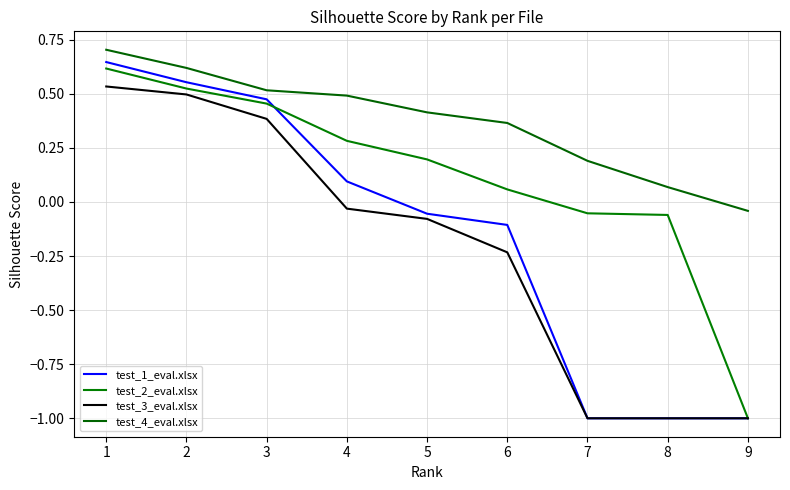

At which label is test_3_eval.xlsx closest to 0?

4